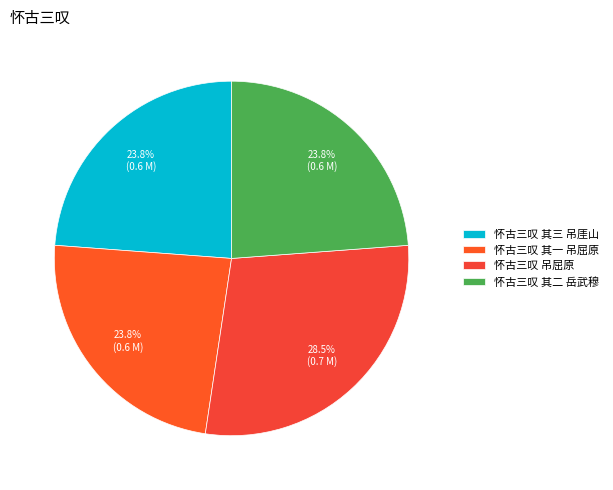

What is the smallest slice in the pie chart?

怀古三叹 其一 吊屈原